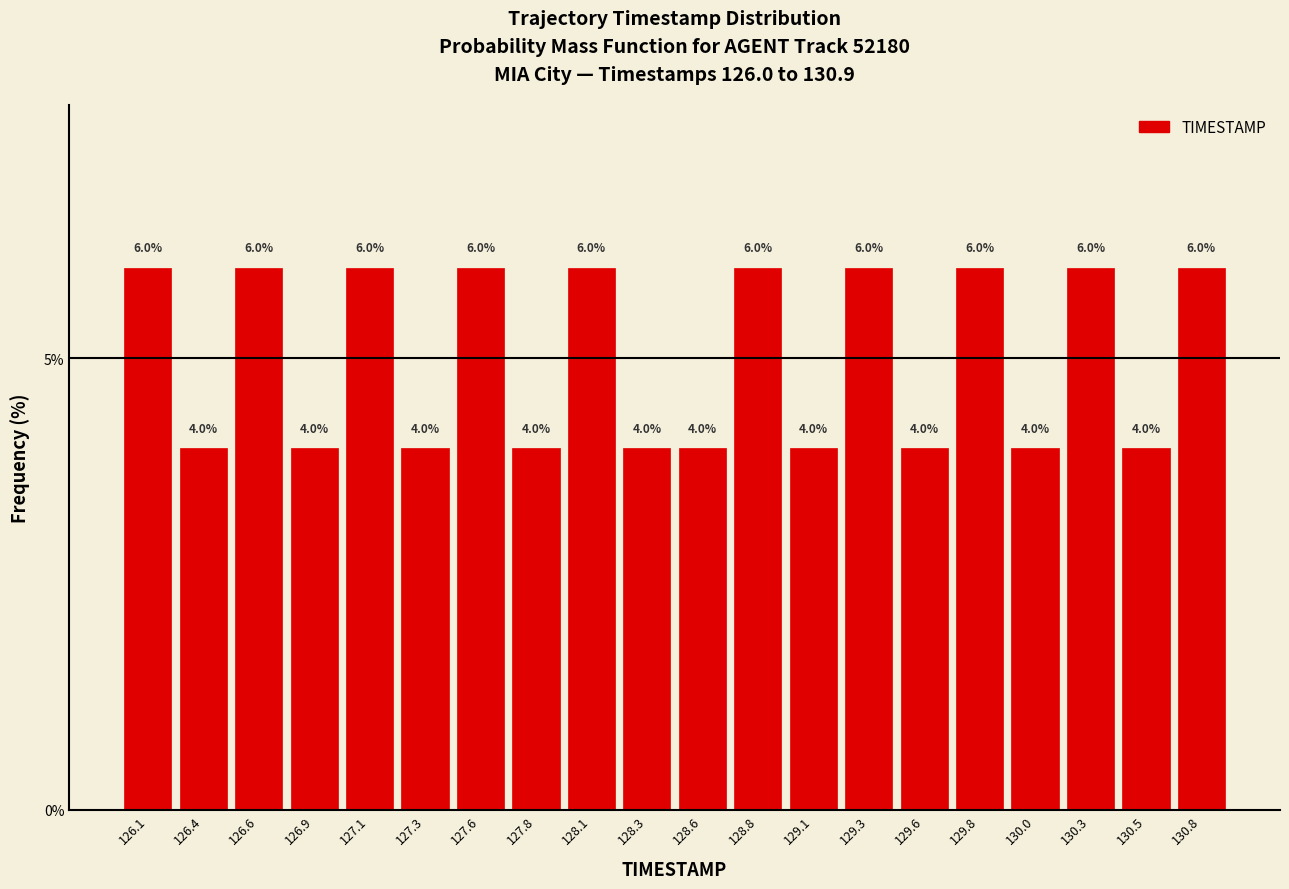

What is the height of the bar covering 128.695 to 128.940 on the x-axis? The bar edges are not printed on the chart, so give them approximately, as read against the axis.

6.0